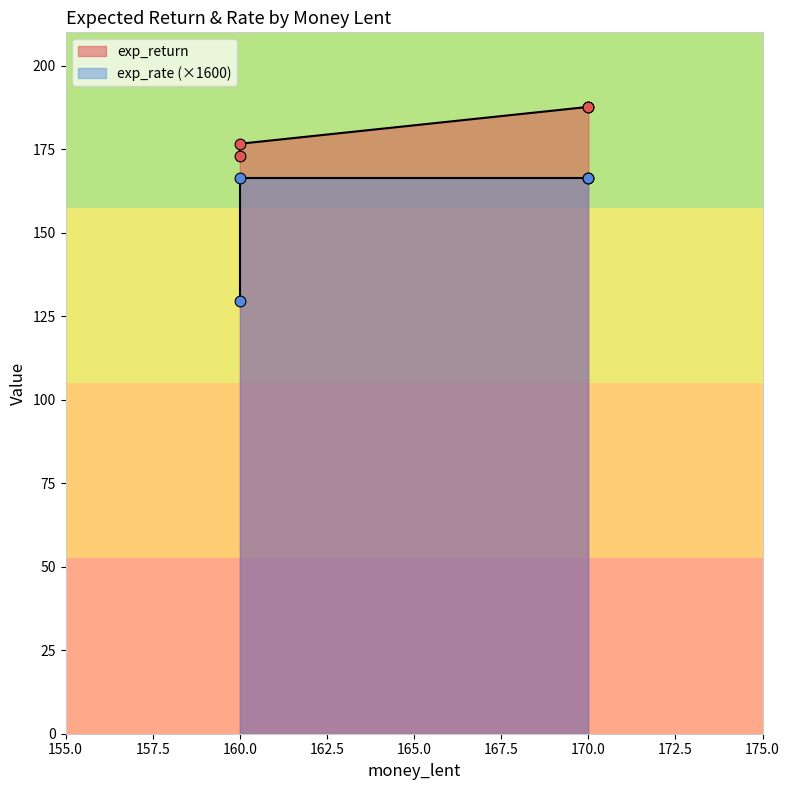

Which series has the widest spread of Y values?

exp_rate